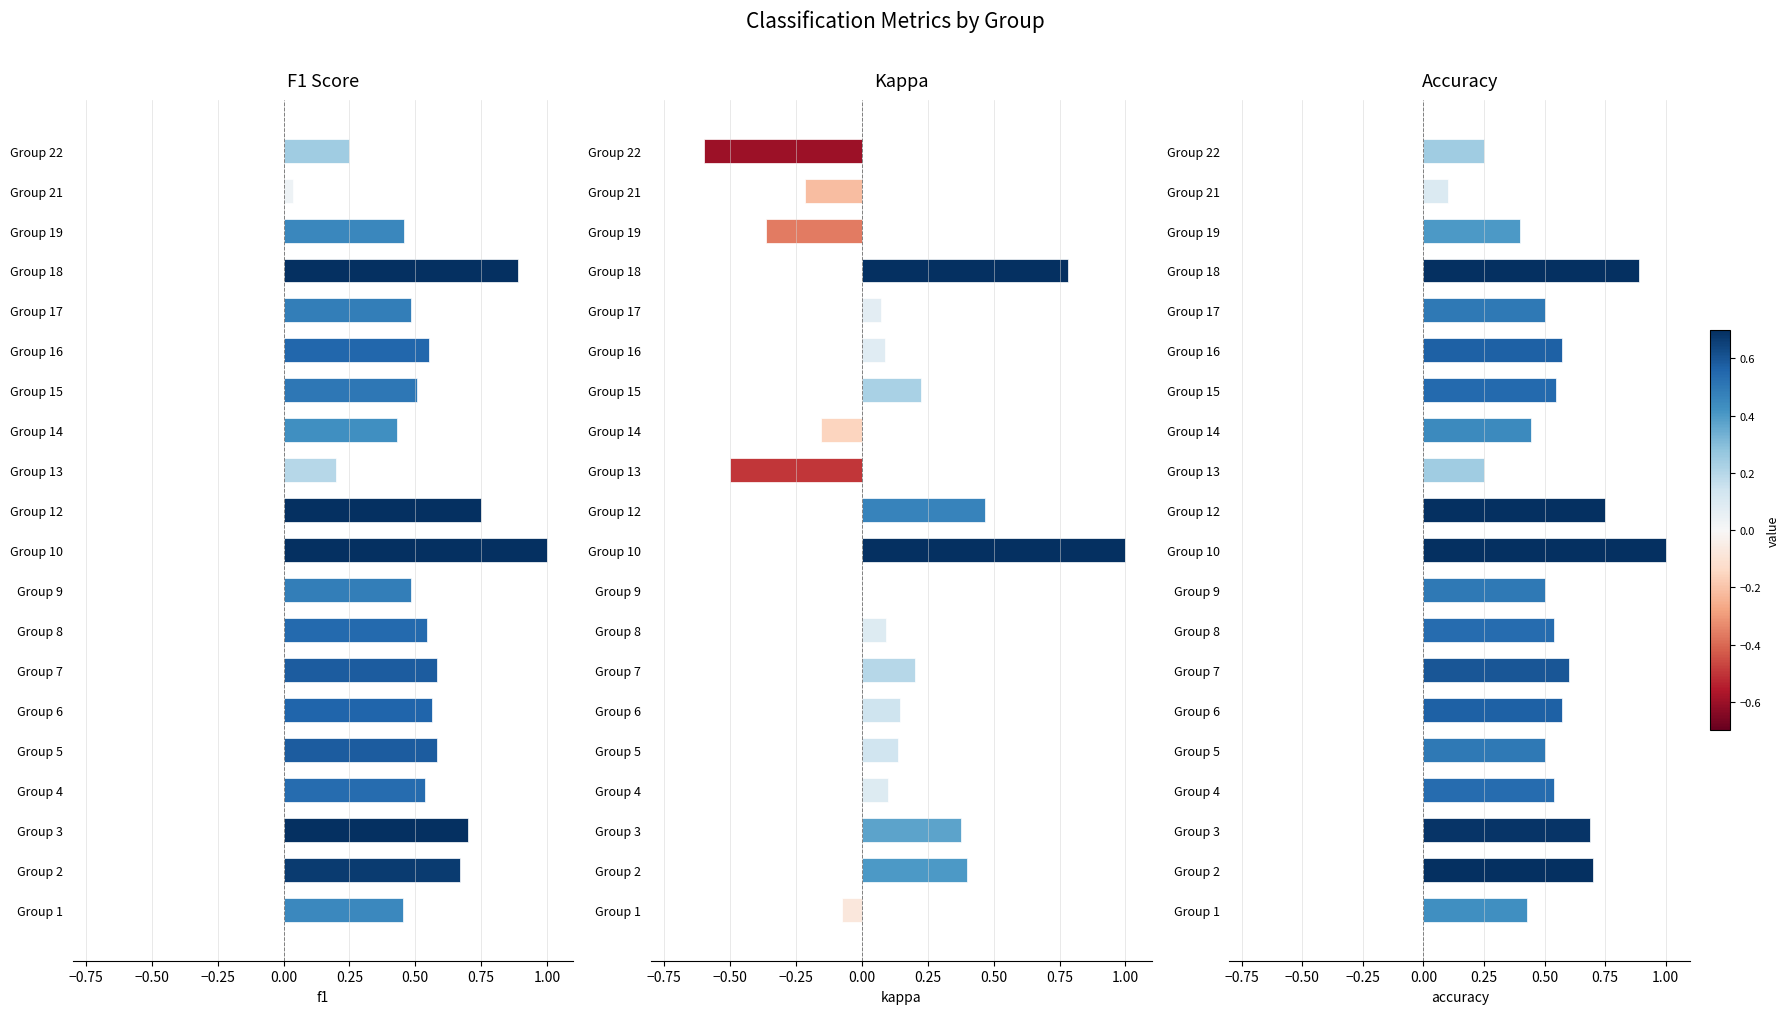

What is the total value across all series at Group 2?

1.8